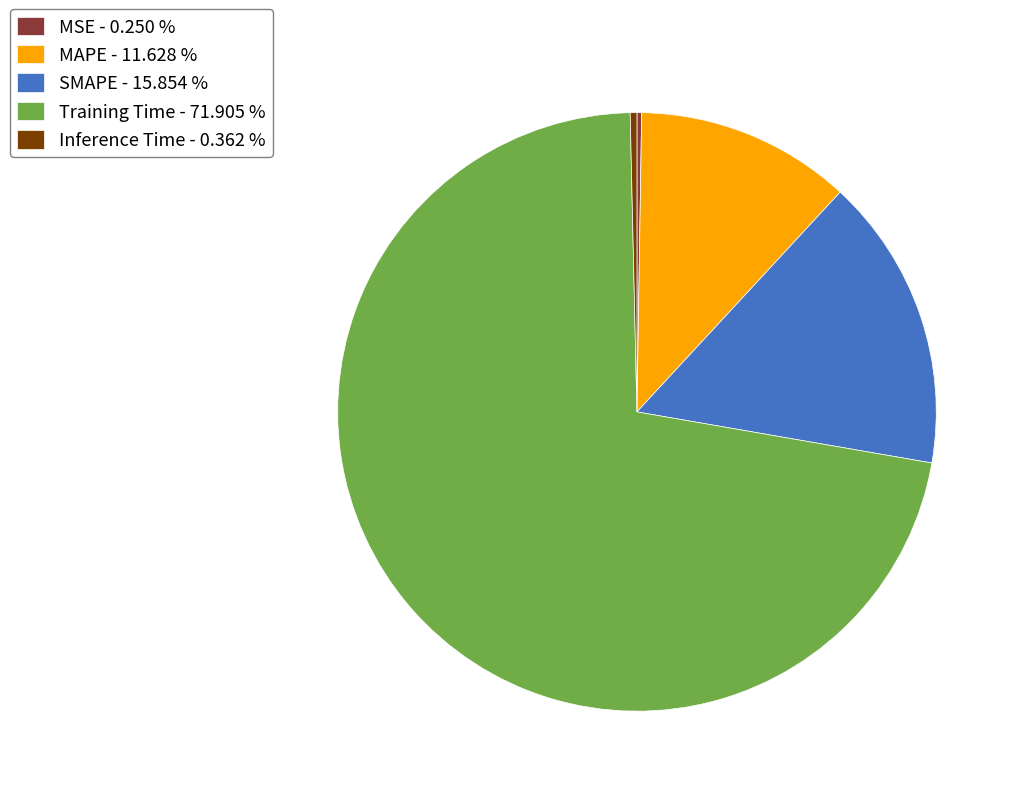

Which has a higher value, SMAPE - 15.854 % or Inference Time - 0.362 %?

SMAPE - 15.854 %